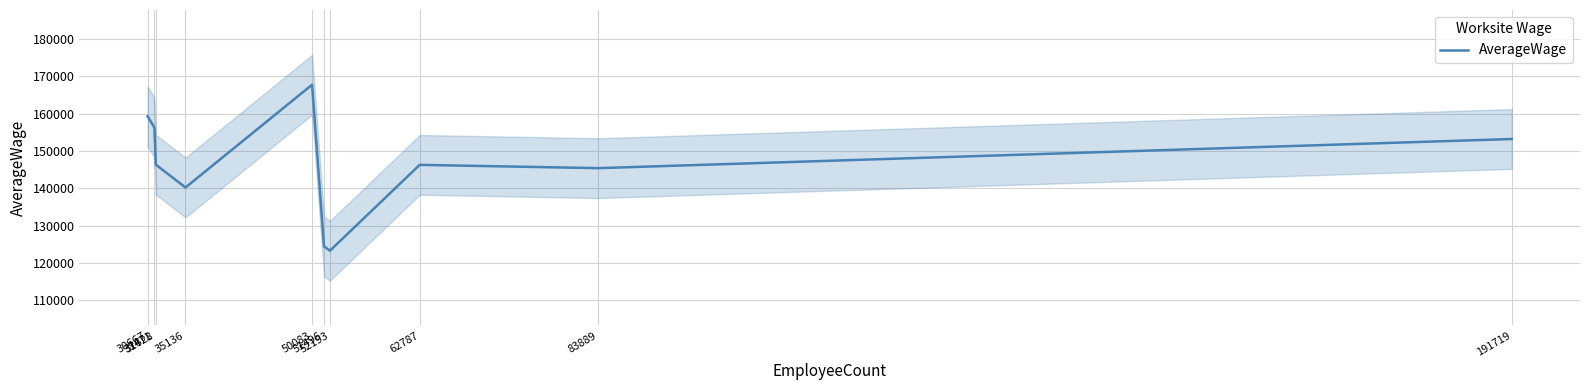

Reading left to right, list all the values displayed in this chart.

30667=159276.4	31471=156259.4	31628=146376.8	35136=140235.8	50083=167736.2	51496=124473.8	52193=123330.5	62787=146296.2	83889=145415.9	191719=153214.4